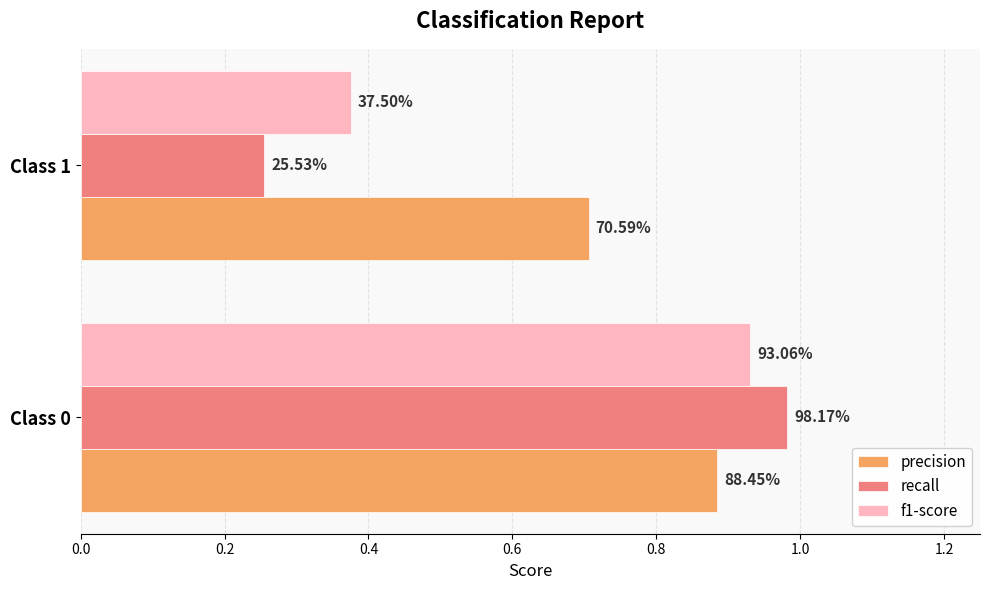

What are all the series names shown in the legend?

precision, recall, f1-score